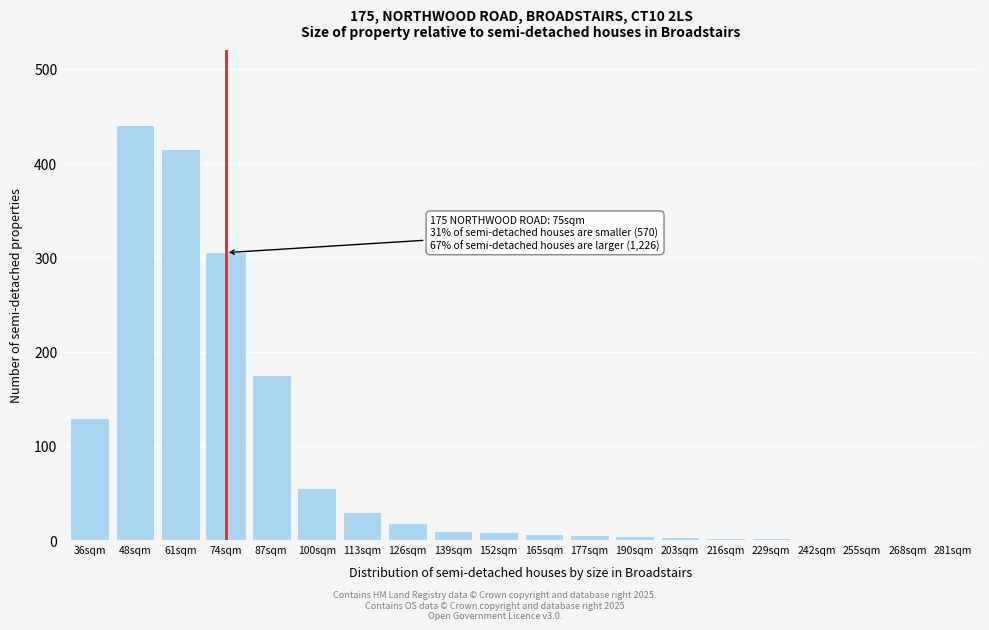

Is it true that the value at 100sqm is 55?

True